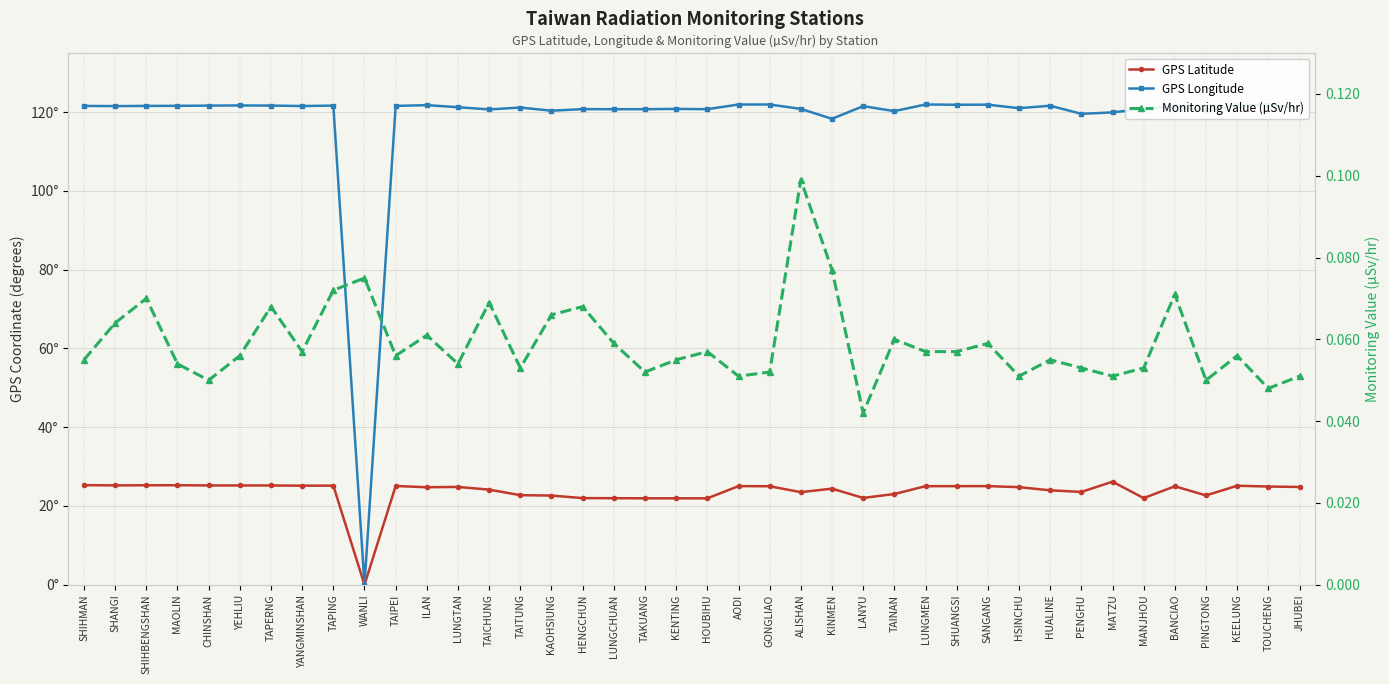

At which label is GPS Longitude closest to 60?

KINMEN